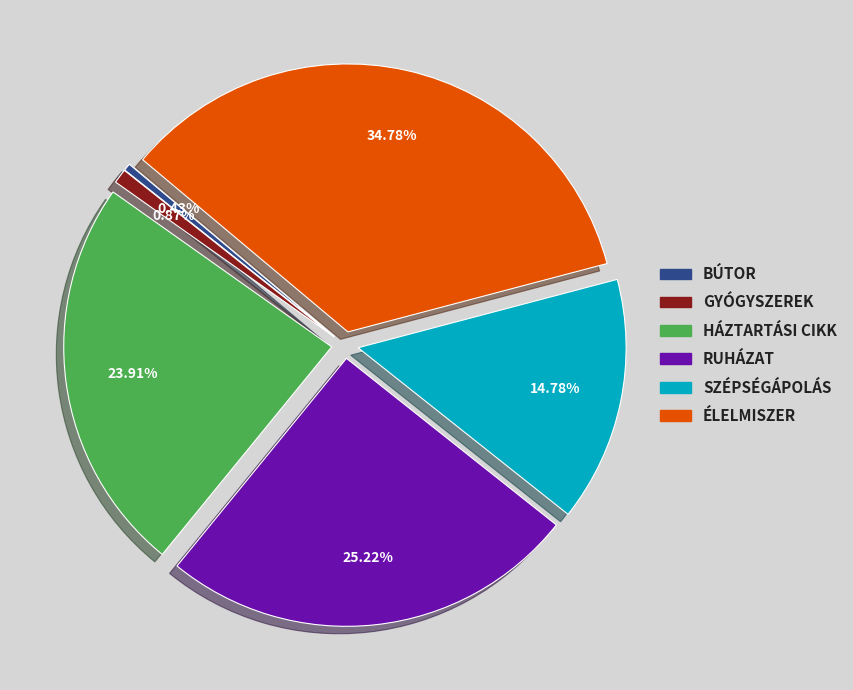

Is there a majority slice in this chart?

No